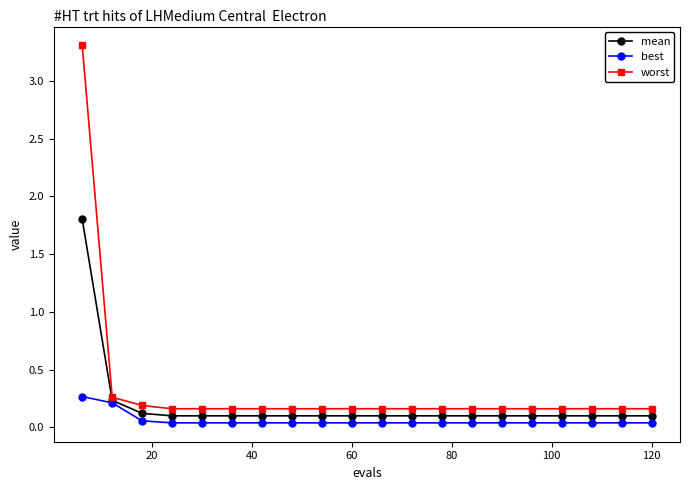

What is the maximum value shown in the chart?

3.3